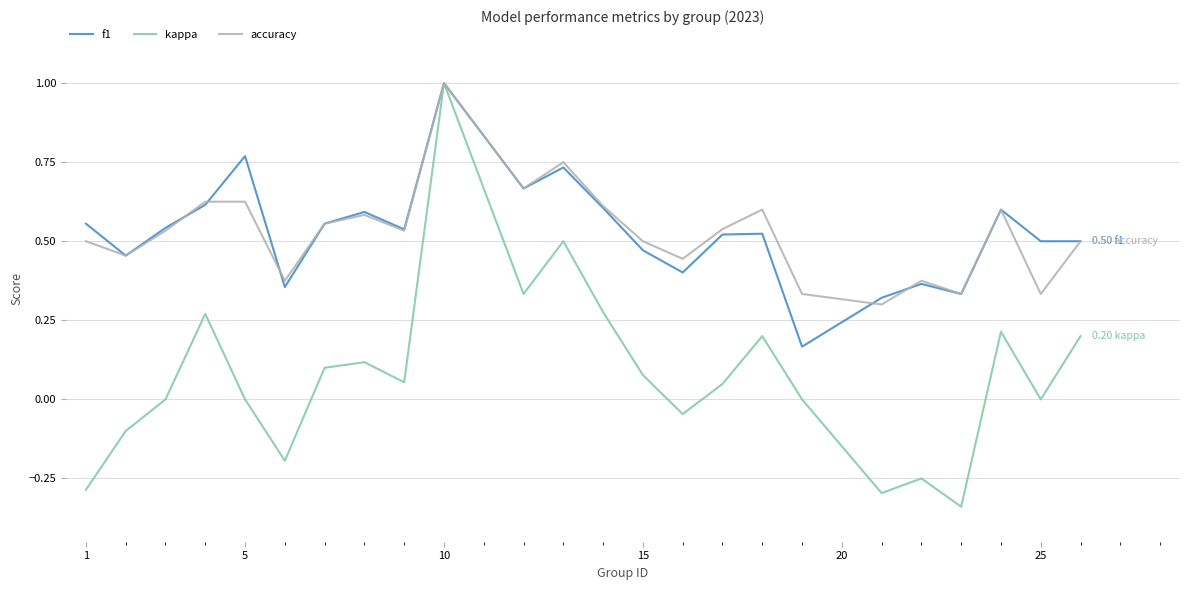

How many lines are shown in the chart?

3